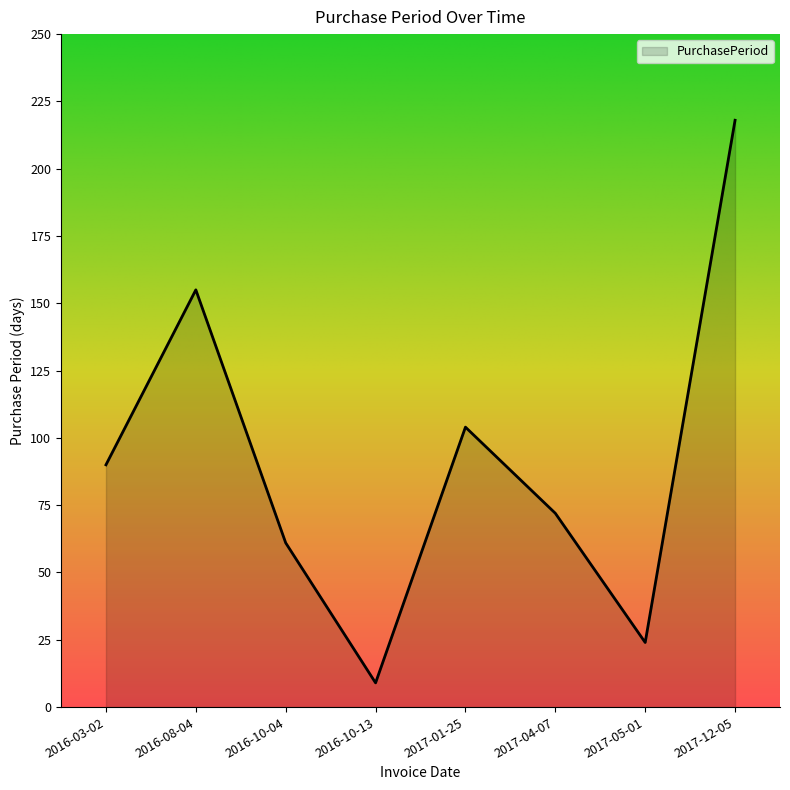

How many distinct data groups are displayed?

1